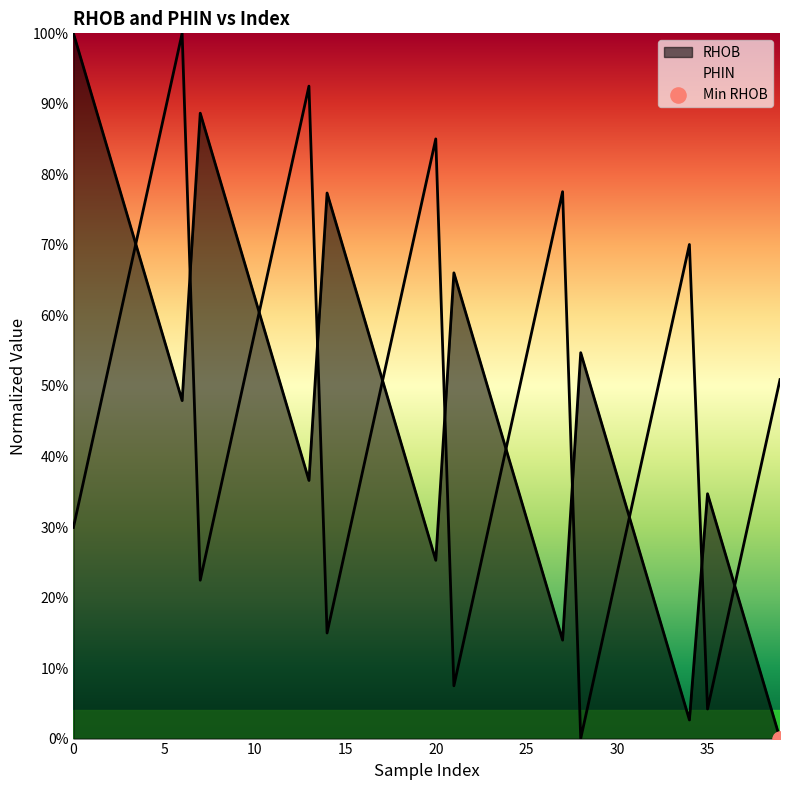

Which series has the largest total across all categories?

PHIN